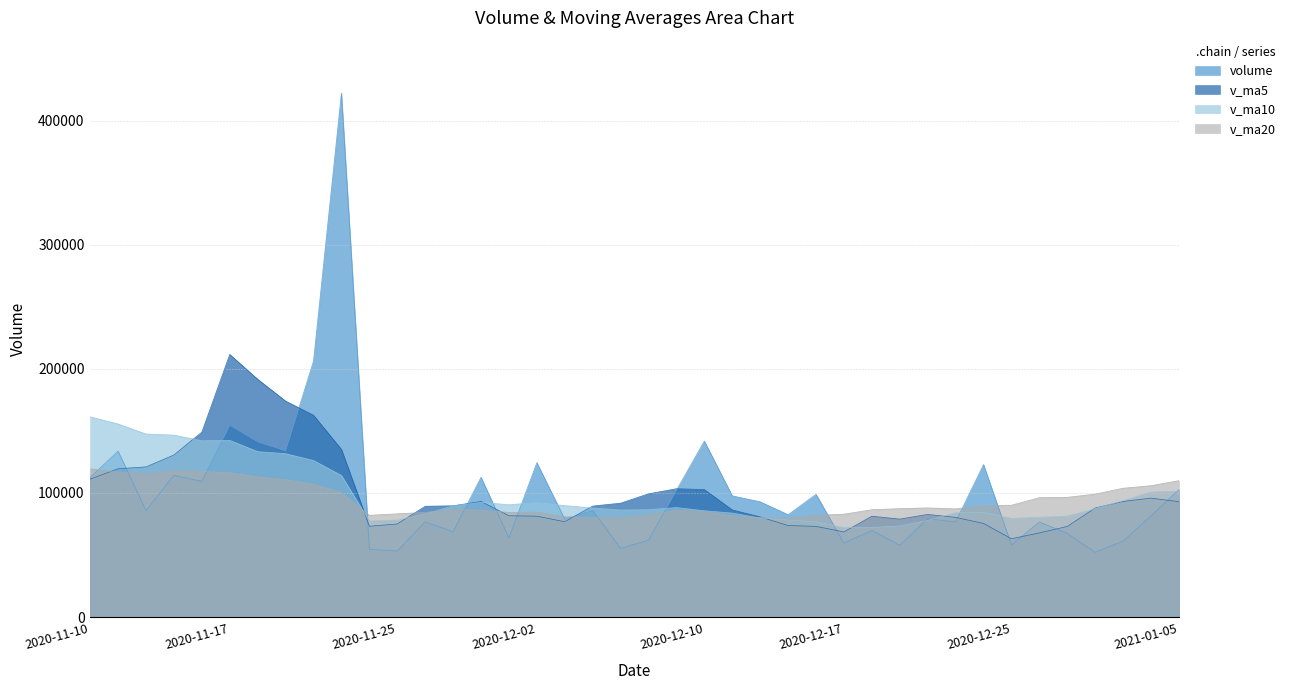

What is the sum of all v_ma5 values?

4007058.2